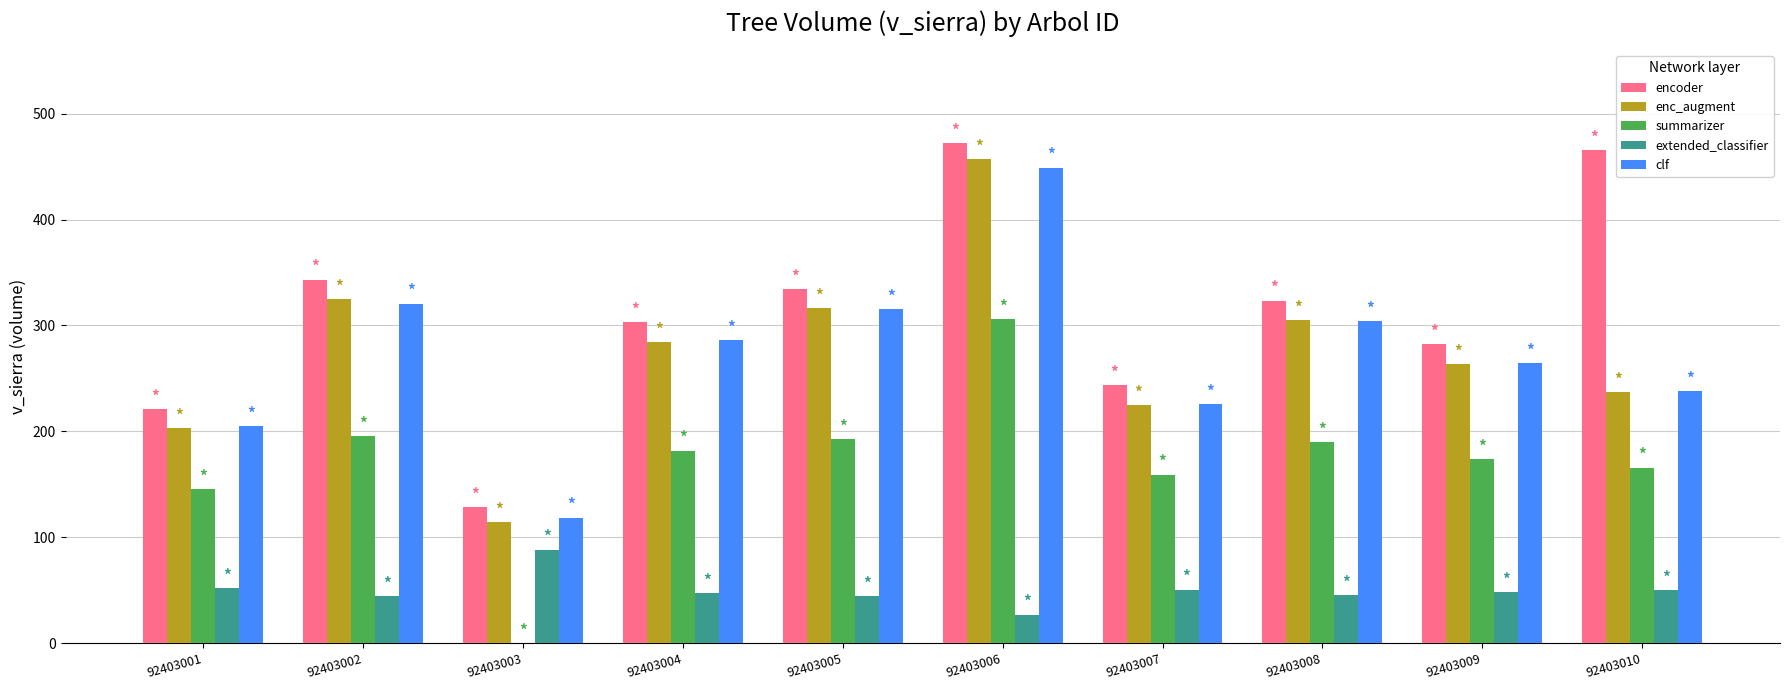

The summarizer series shows 332.2 at 92403008. True or false?

False